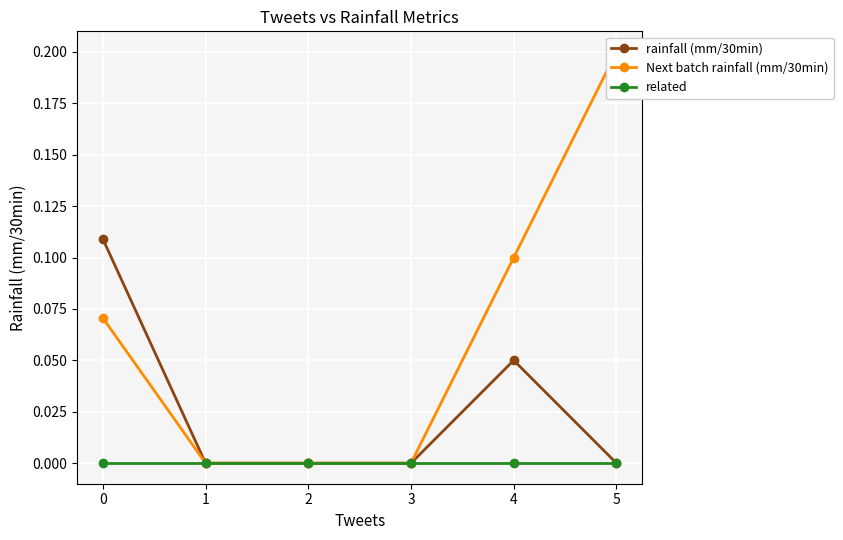

What are all the series names shown in the legend?

rainfall (mm/30min), Next batch rainfall (mm/30min), related